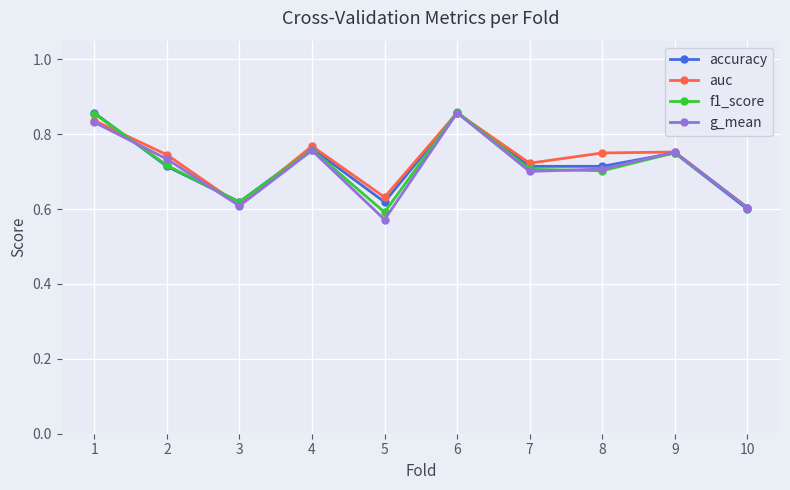

Which category has the highest value in the g_mean series?

6